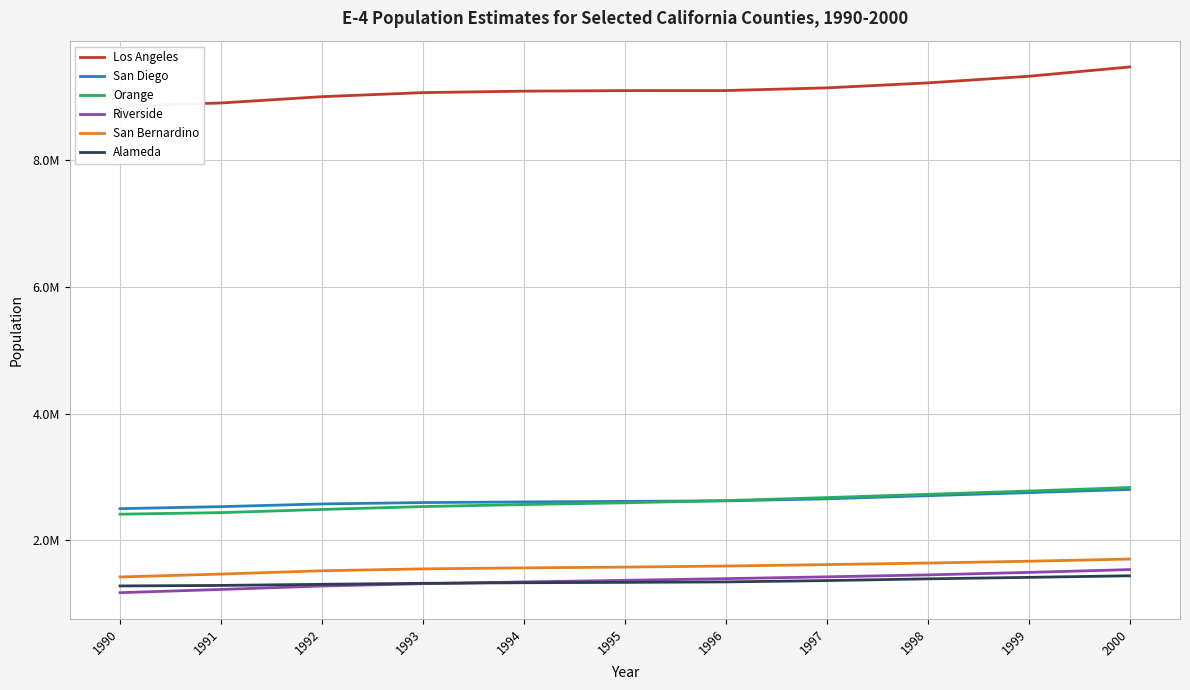

What is the average value of the Los Angeles series?

9121449